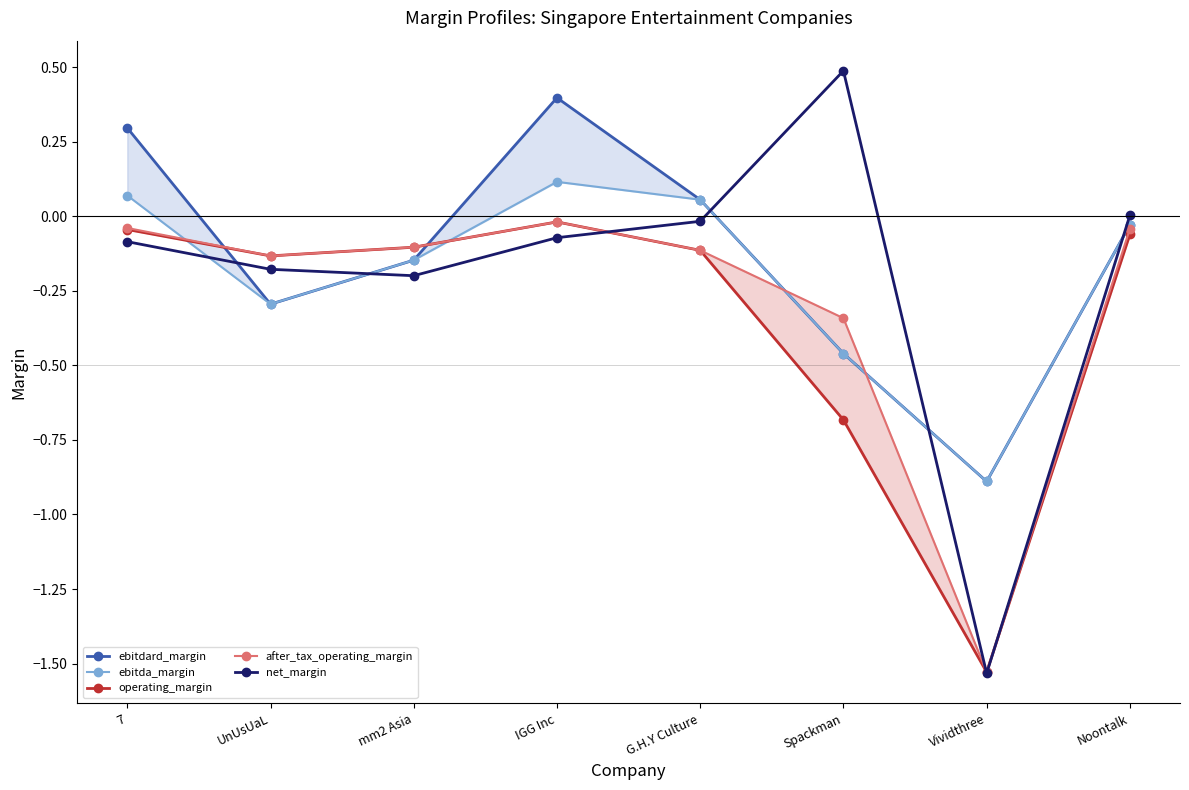

True or false: ebitdard_margin and ebitda_margin intersect in this chart.

False